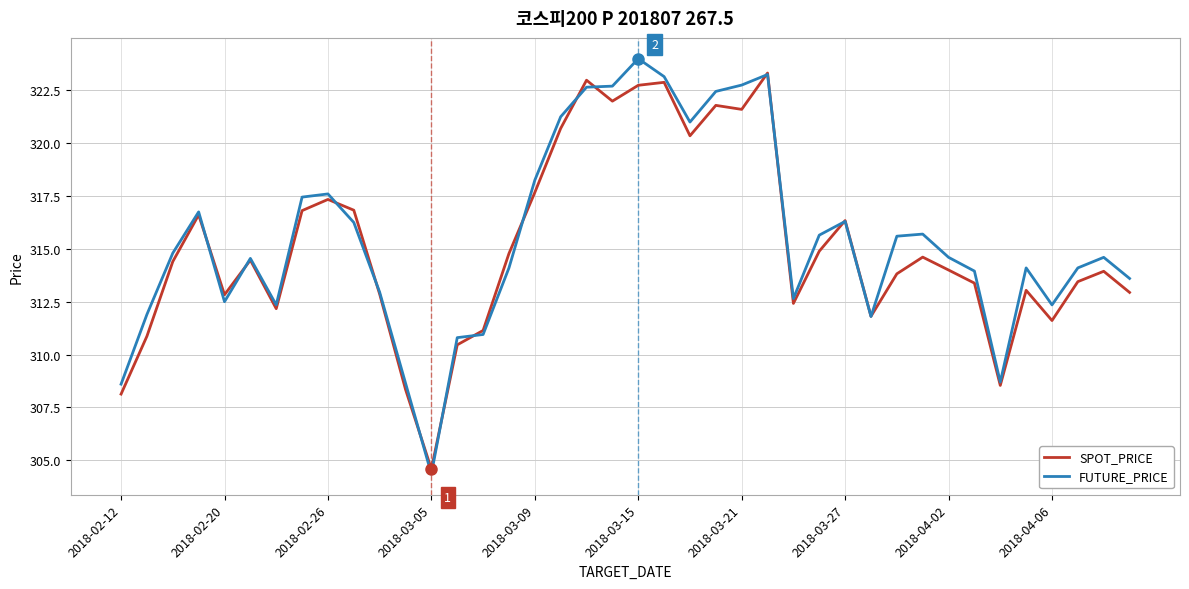

What is the smallest value displayed?

304.4